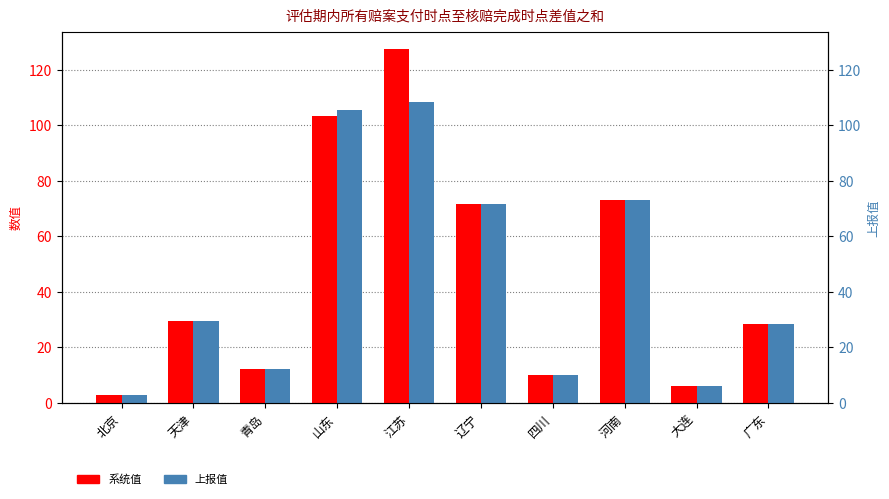

Rank the series by their maximum value, from highest to lowest.

系统值, 上报值